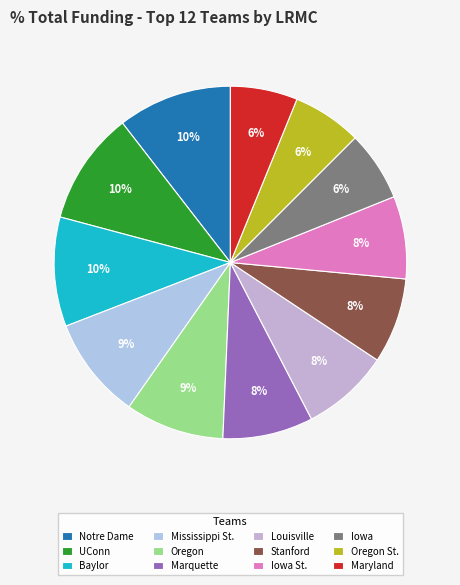

How many segments does this pie chart have?

12